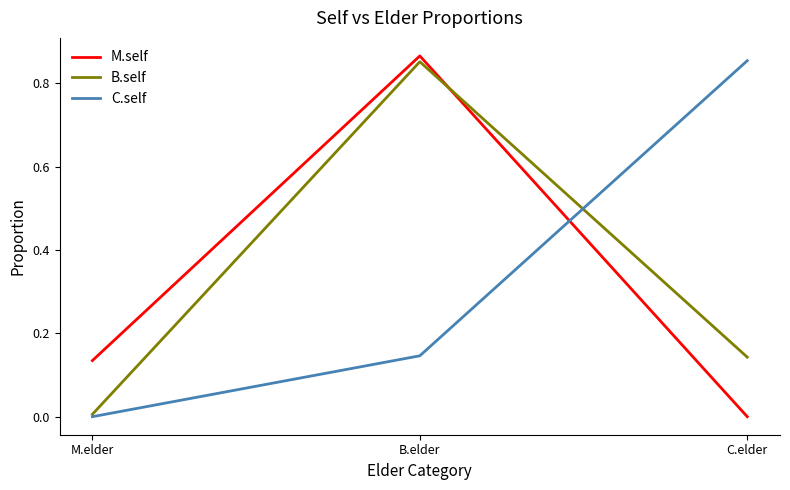

What are all the series names shown in the legend?

M.self, B.self, C.self